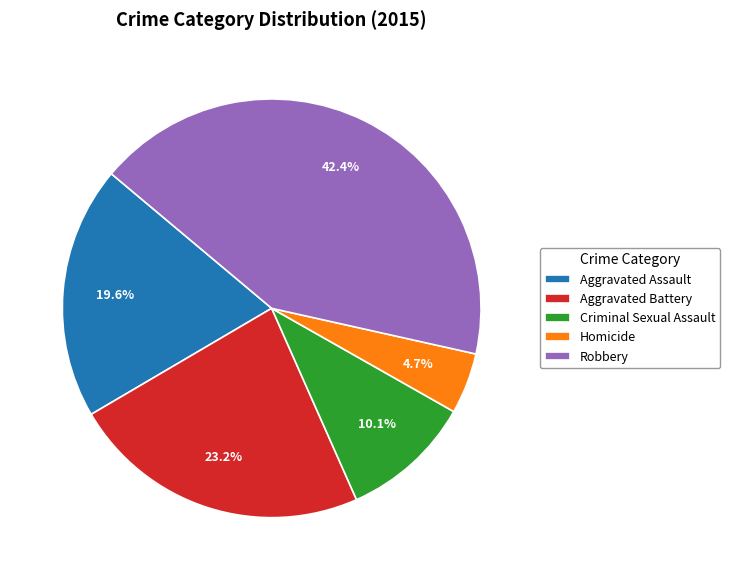

True or false: Robbery accounts for 29% of the total.

False